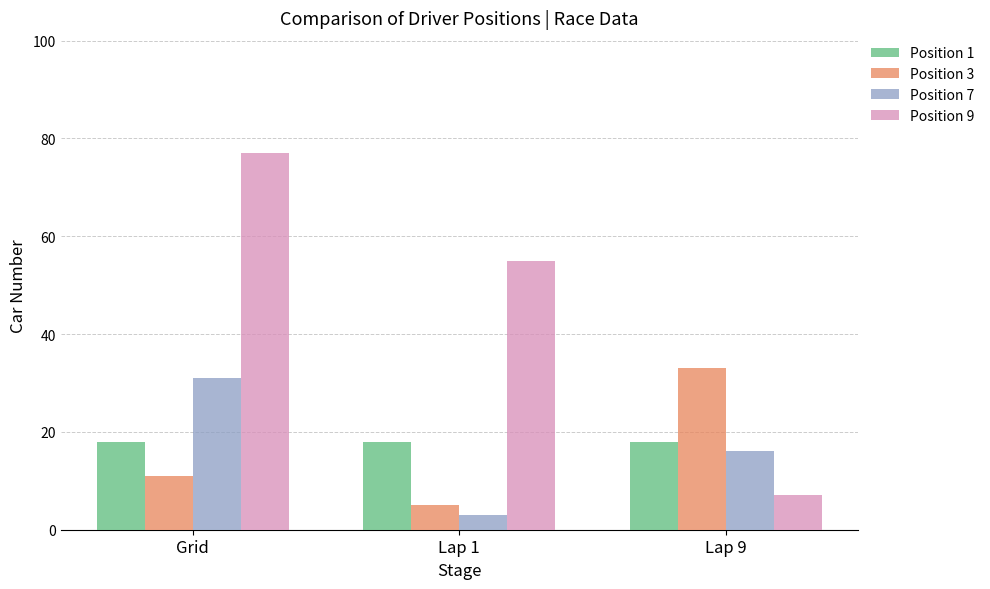

How many distinct data groups are displayed?

4